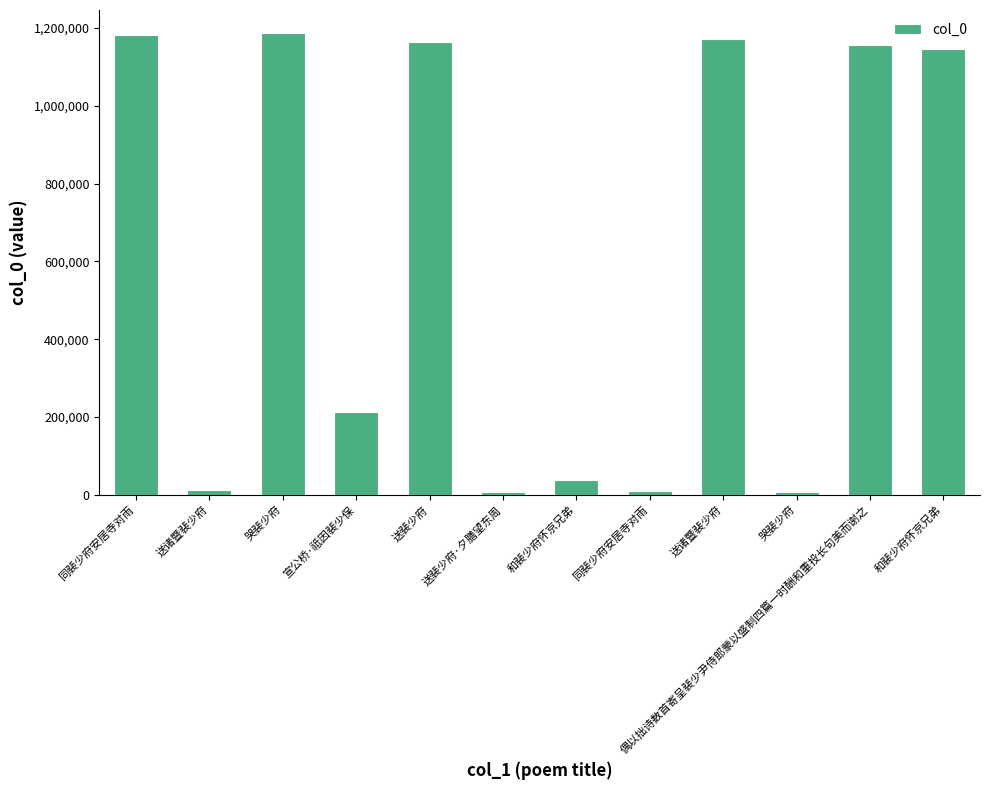

How many categories are shown in the chart?

12